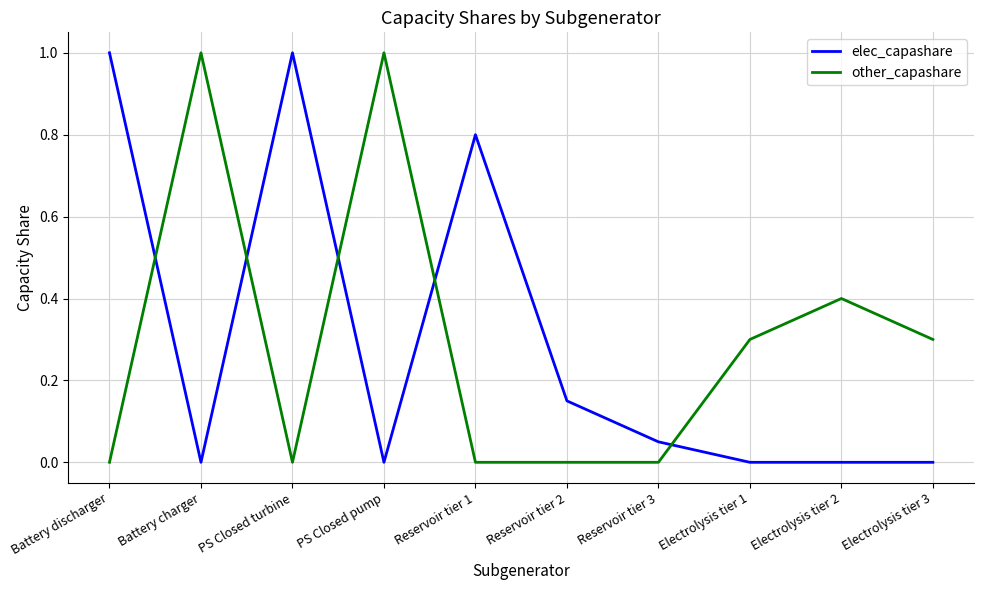

After their last crossing, which series has the higher values: elec_capashare or other_capashare?

other_capashare